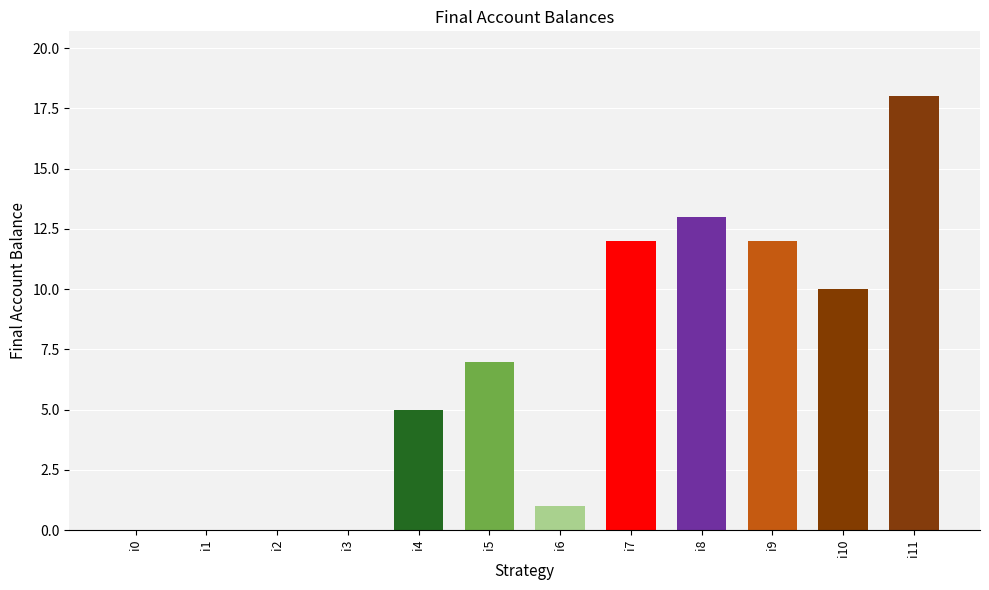

What value does the data have at i6?

1